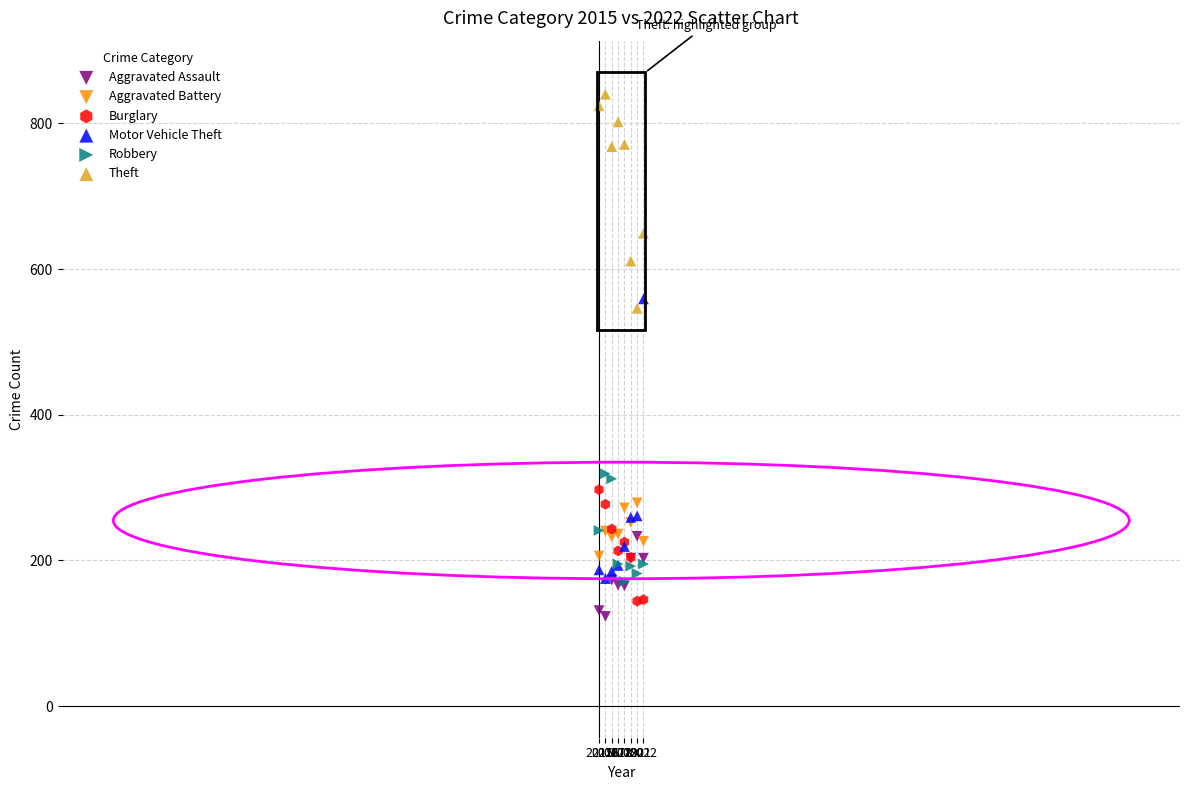

Which series has the widest spread of Y values?

Motor Vehicle Theft